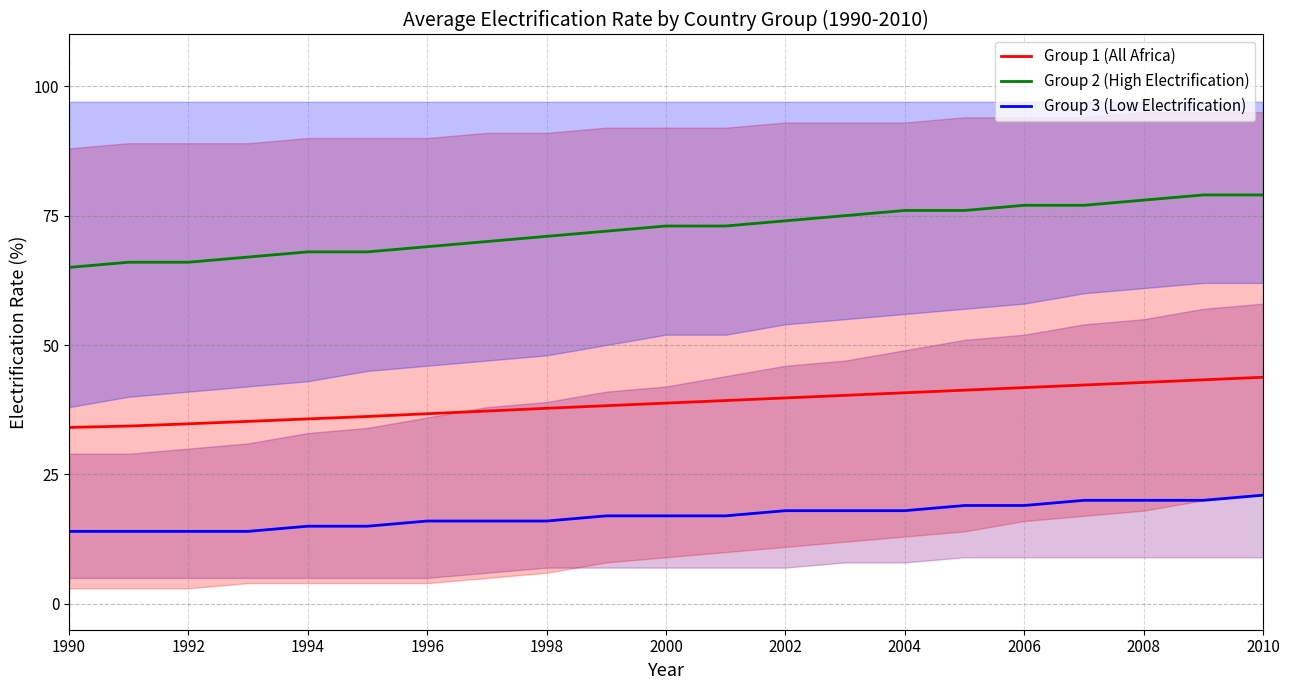

Reading left to right, what are all the values shown in this chart?

Group 1 (All Africa): 34.1	34.4	34.8	35.2	35.7	36.2	36.7	37.2	37.8	38.3	38.8	39.3	39.8	40.3	40.8	41.3	41.8	42.3	42.8	43.3	43.8
Group 2 (High Electrification): 65.0	66.0	66.0	67.0	68.0	68.0	69.0	70.0	71.0	72.0	73.0	73.0	74.0	75.0	76.0	76.0	77.0	77.0	78.0	79.0	79.0
Group 3 (Low Electrification): 14.0	14.0	14.0	14.0	15.0	15.0	16.0	16.0	16.0	17.0	17.0	17.0	18.0	18.0	18.0	19.0	19.0	20.0	20.0	20.0	21.0